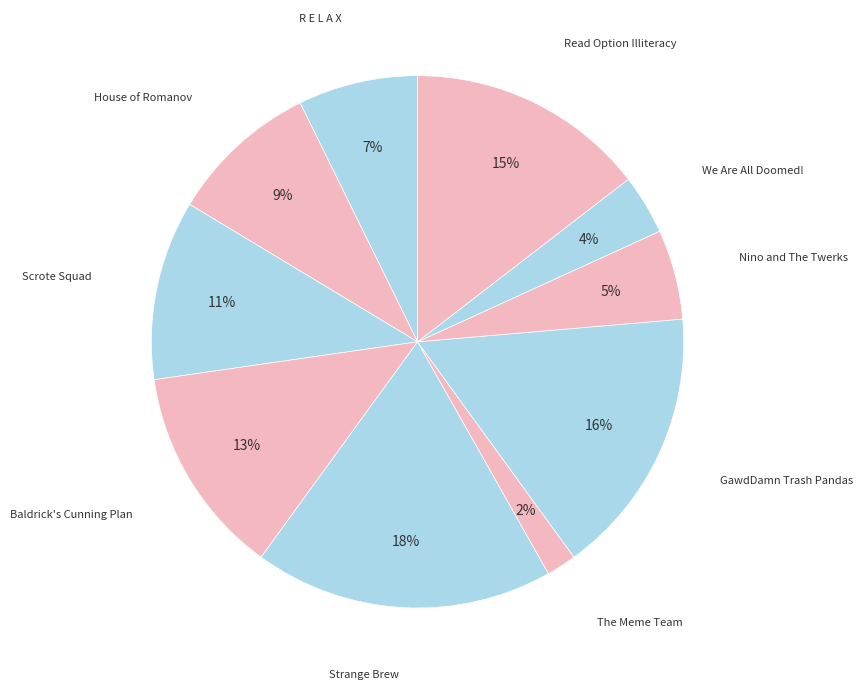

Is it true that Strange Brew is 8% of the pie?

False